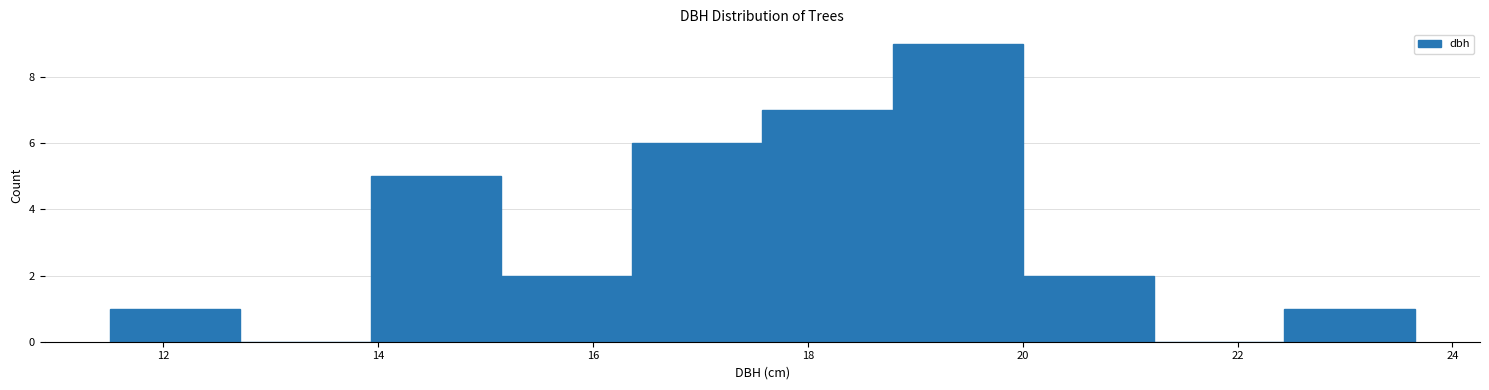

What is the height of the bar covering 16.4 to 17.6 on the x-axis? Neither the bar edges nor the heights are printed on the chart, so give them approximately, as read against the axes.

6